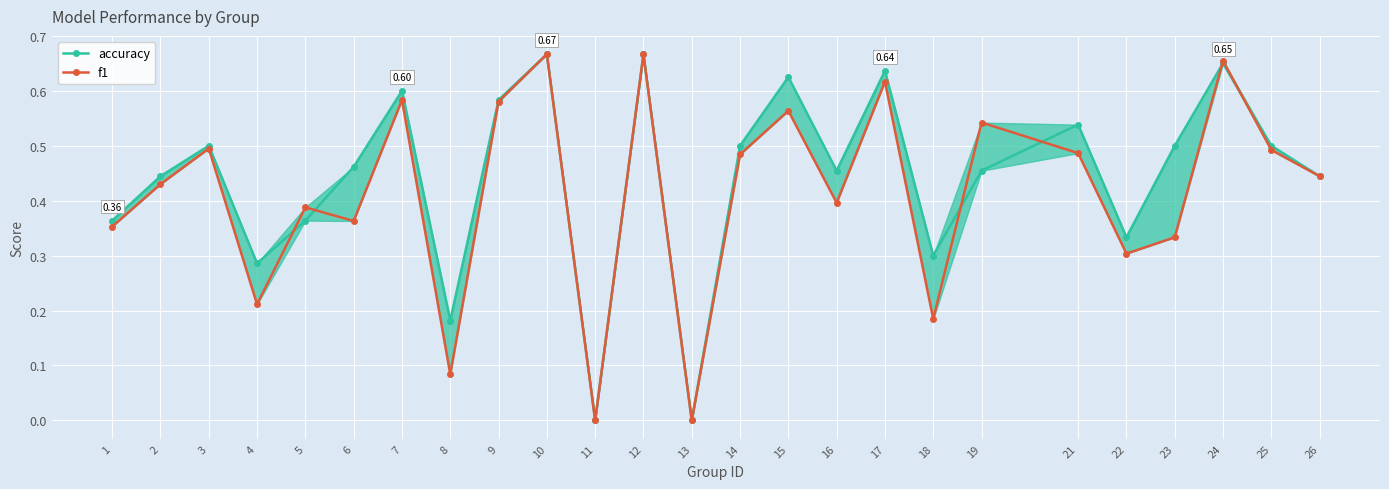

True or false: f1 has more than 2 points higher than both neighbors.

True